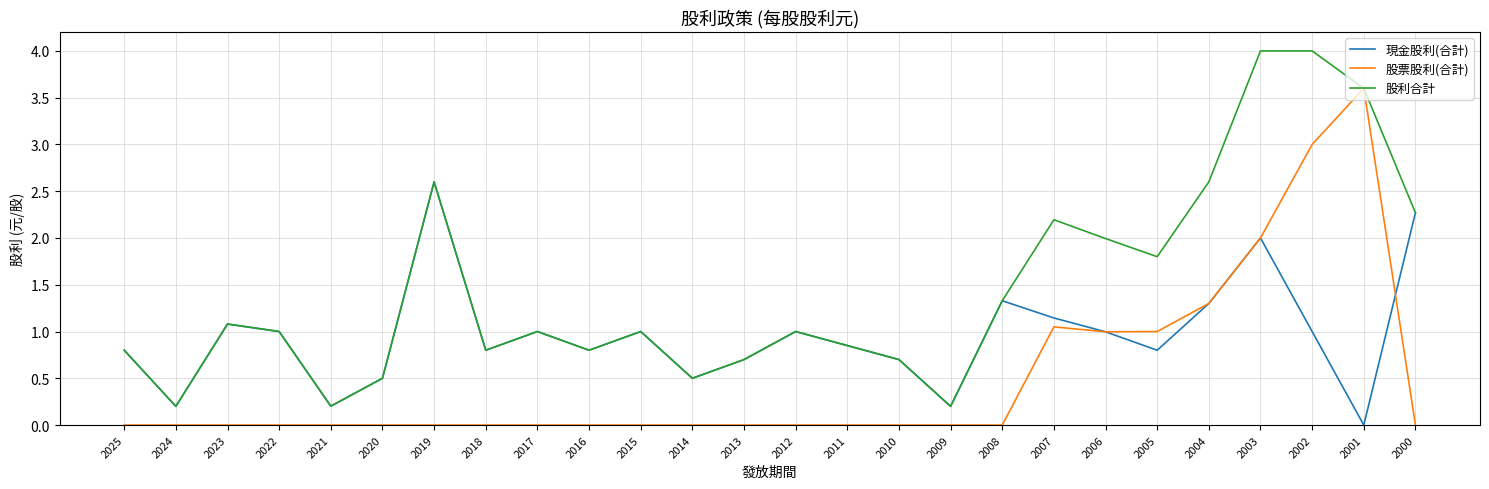

True or false: 現金股利(合計) has a value of 0.4 at 2012.

False